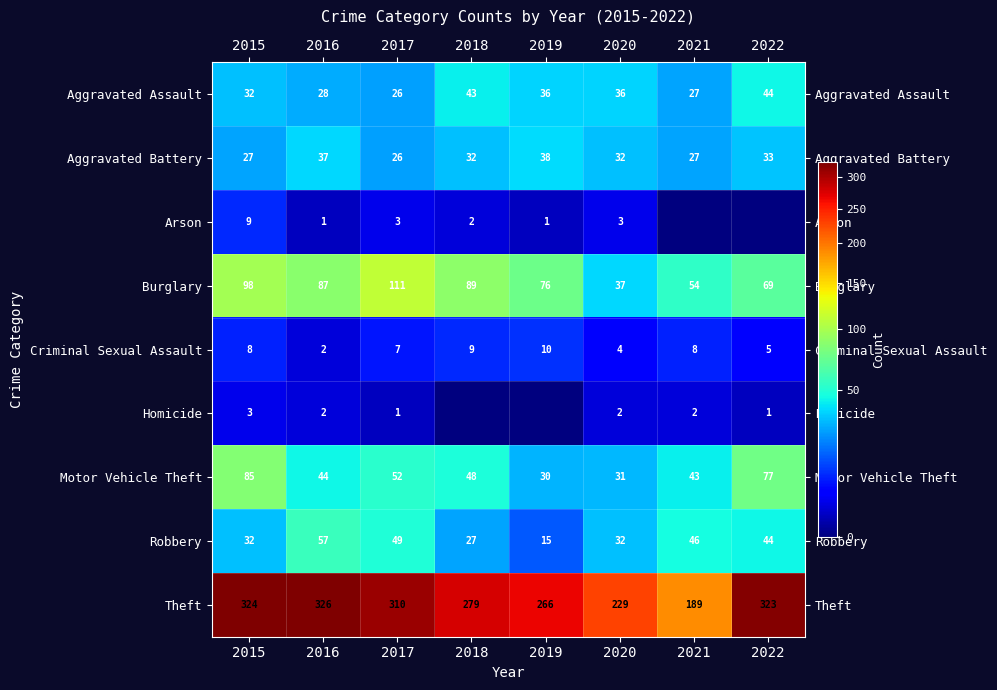

What is the difference between the highest and lowest values at 2015?

321